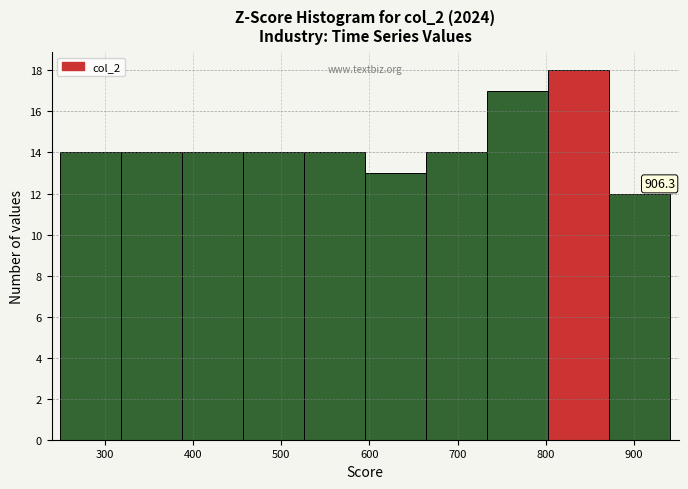

Which range on the x-axis has the tallest bar?

800 to 870